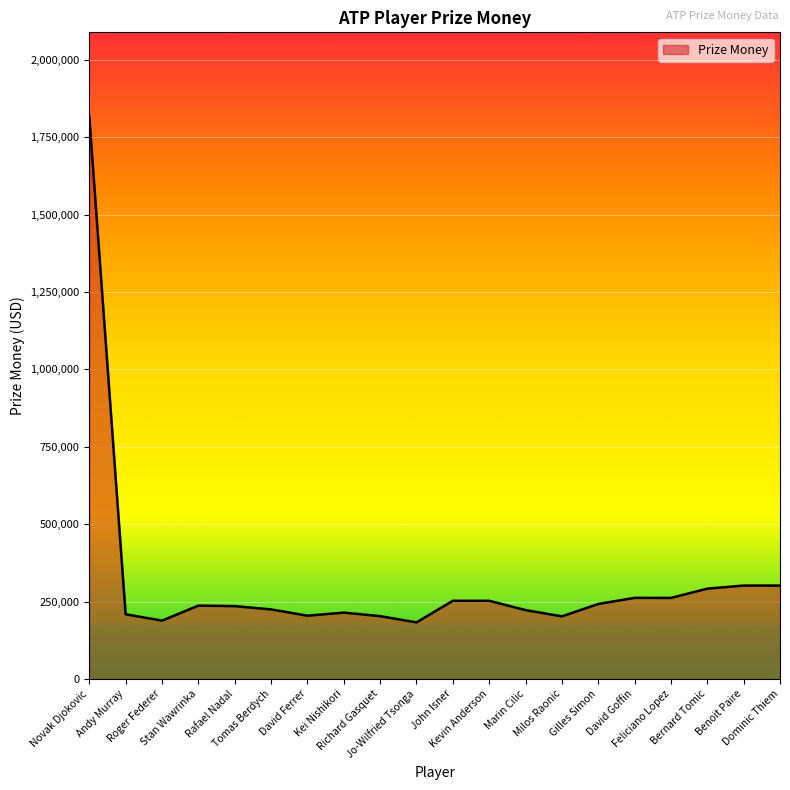

Where does the data first go above 236865?

Novak Djokovic